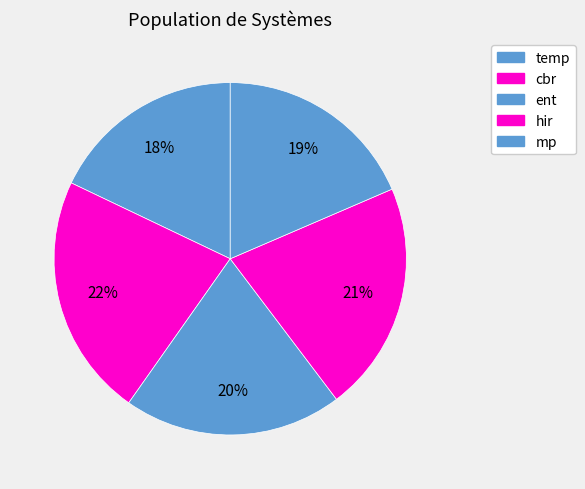

Is there a majority slice in this chart?

No